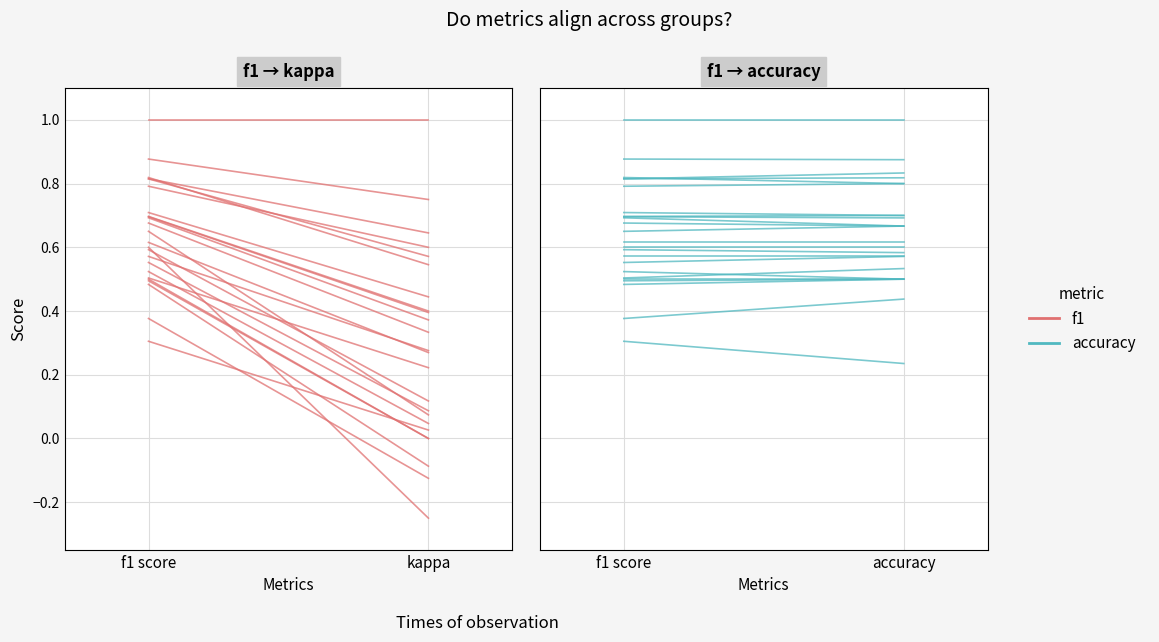

What is the total value across all series at kappa?

0.4